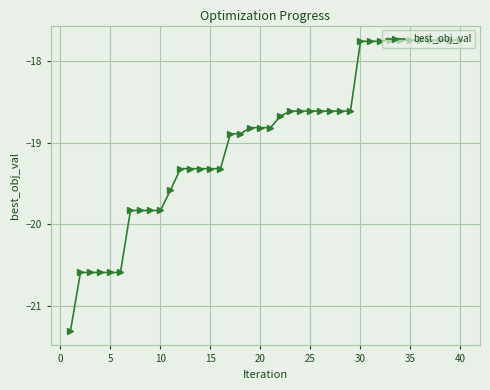

What is the value of the 19th point from the left?

-18.8